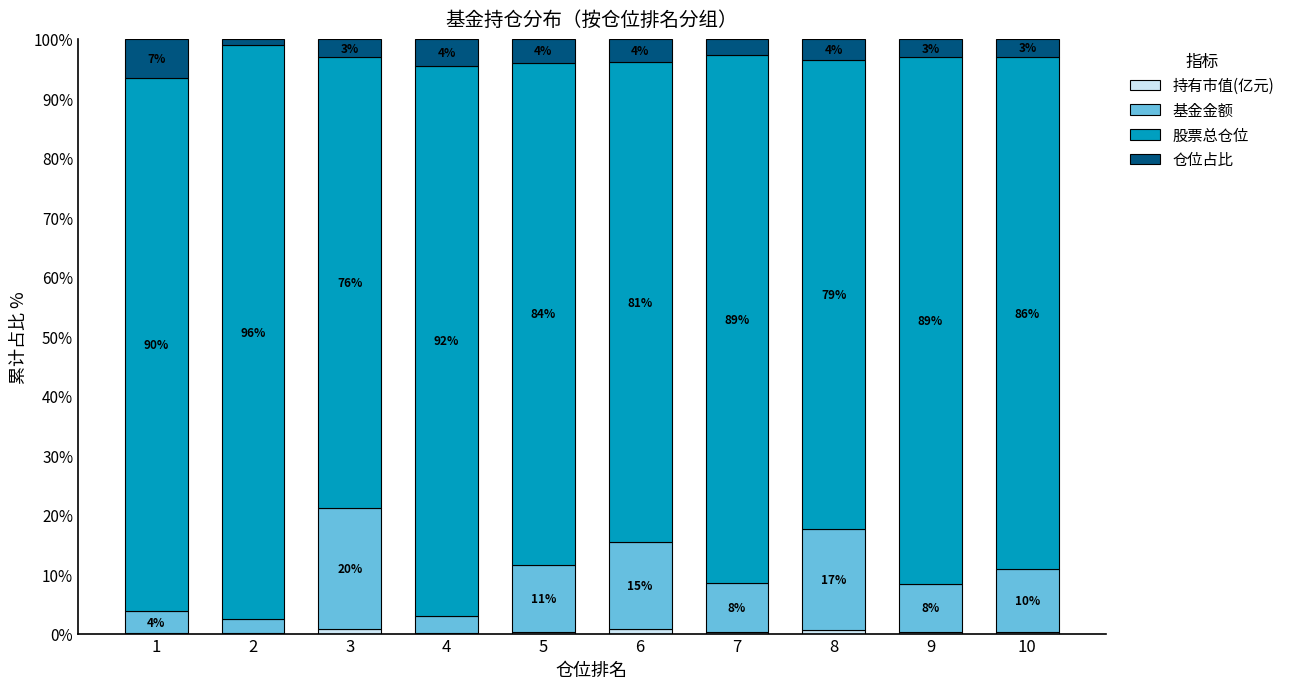

Count the number of categories in the chart.

10